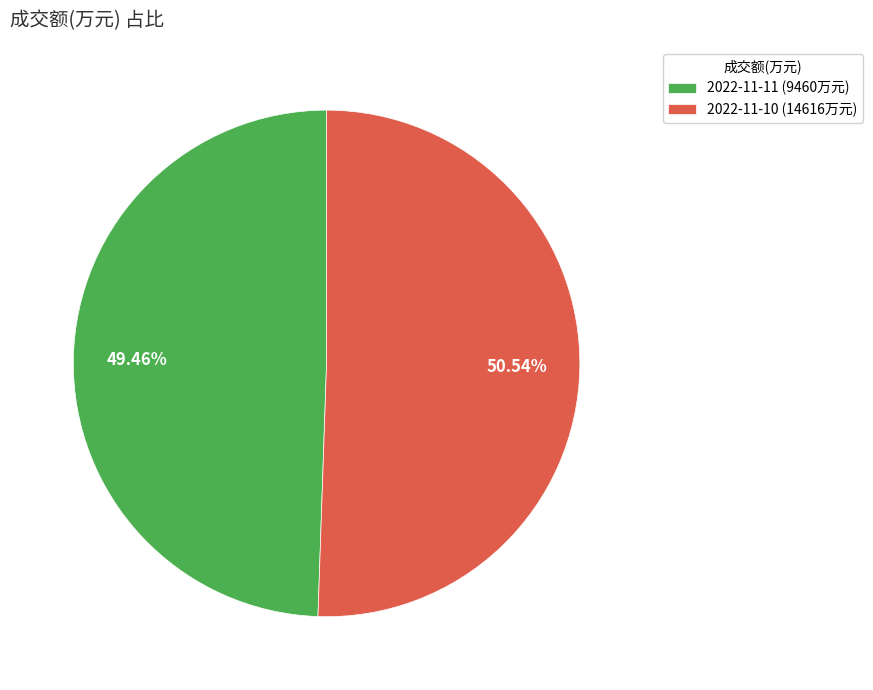

Rank the categories by value from highest to lowest.

2022-11-10 (14616万元), 2022-11-11 (9460万元)